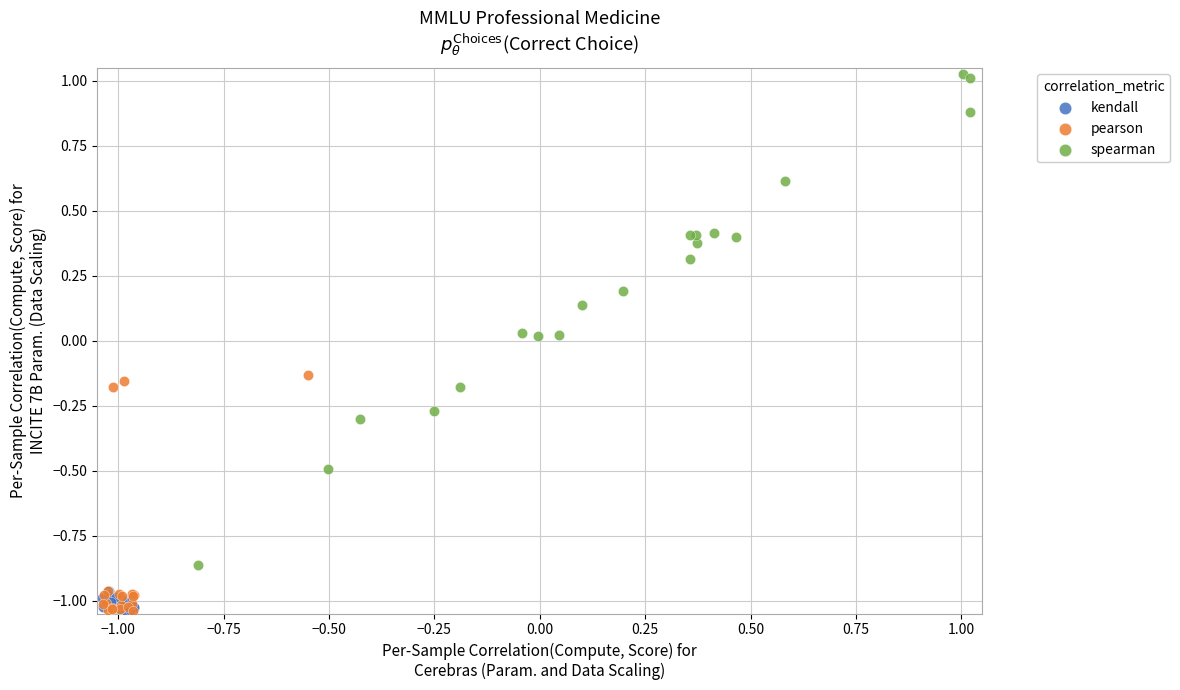

Which series has the widest spread of Y values?

spearman